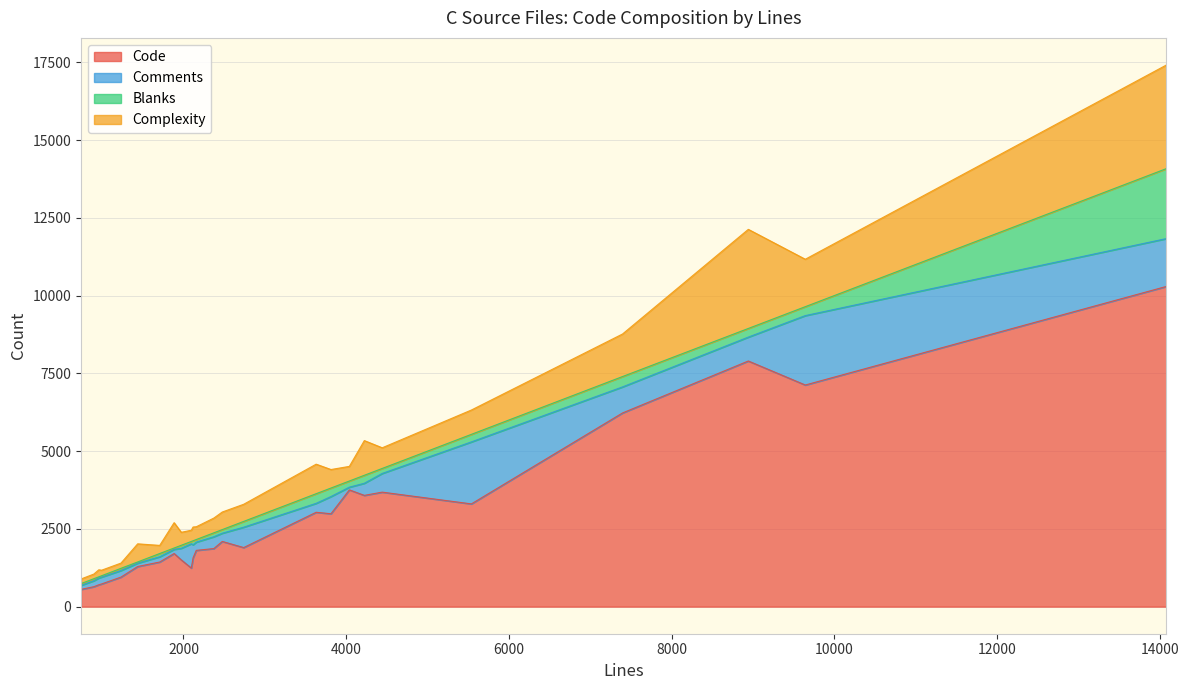

True or false: Complexity and Comments intersect in this chart.

True